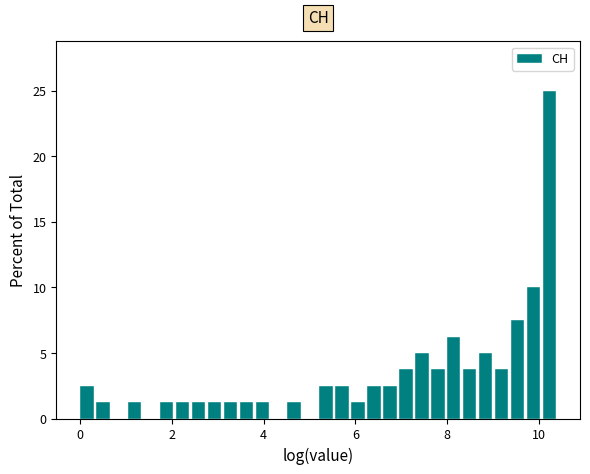

Read against the x-axis, roughly where is the centre of the tallest bar?

10.2